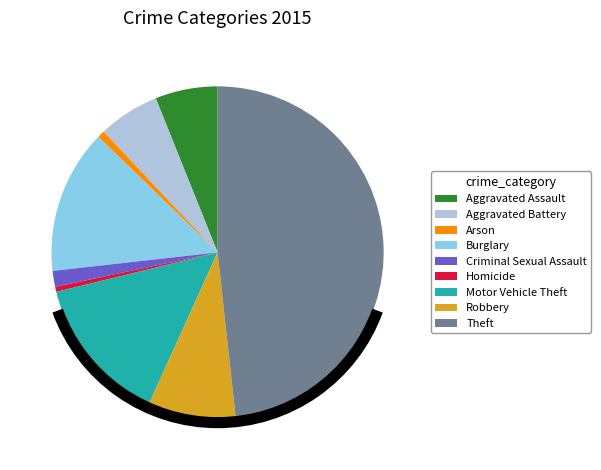

Which has a higher value, Aggravated Battery or Theft?

Theft